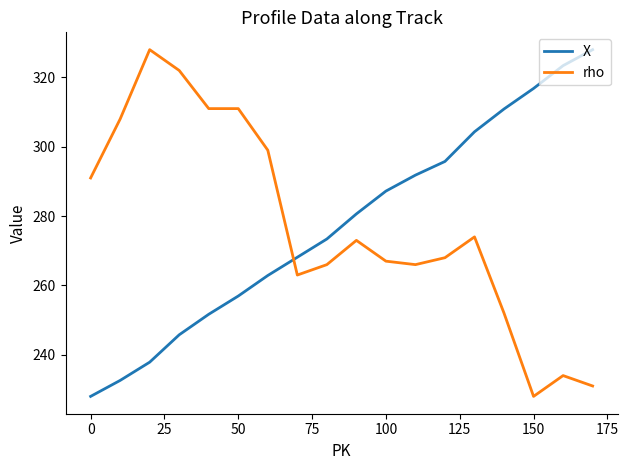

What is the lowest value of the X series?

228.0